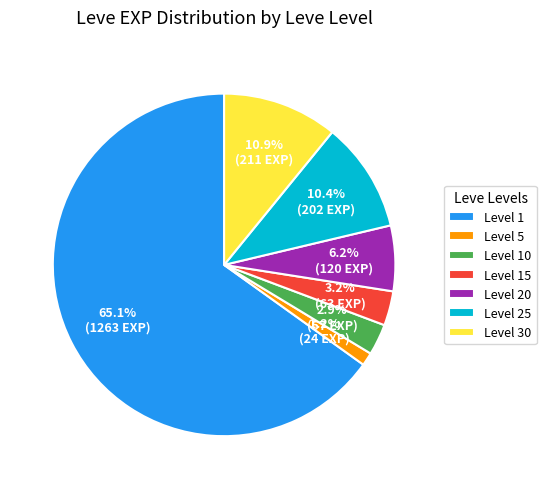

Which has a higher value, Level 15 or Level 5?

Level 15